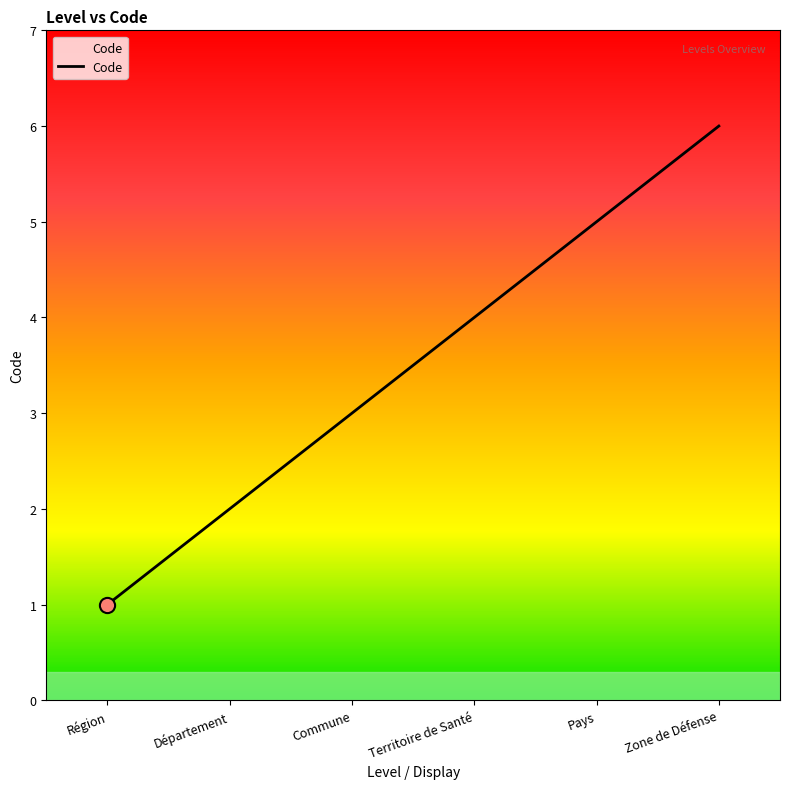

Approximately how many times larger is the value at Département compared to Zone de Défense?

0.3